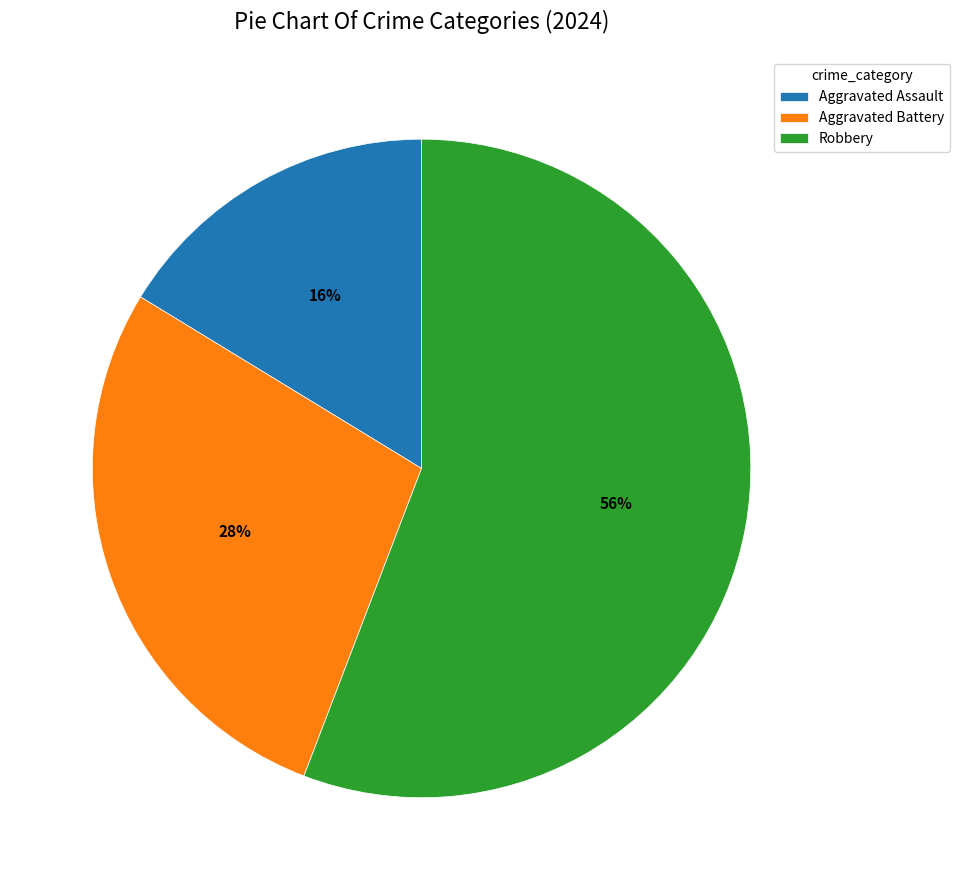

Rank the categories by value from highest to lowest.

Robbery, Aggravated Battery, Aggravated Assault